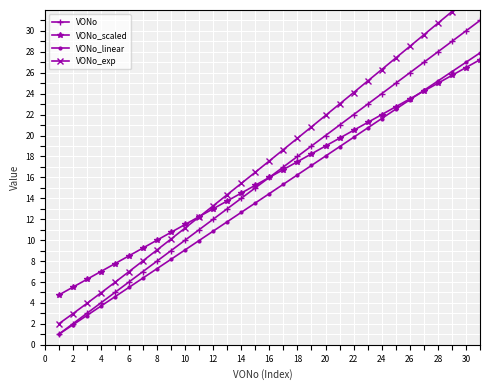

Reading left to right, list all the values displayed in this chart.

VONo: 1.0	2.0	3.0	4.0	5.0	6.0	7.0	8.0	9.0	10.0	11.0	12.0	13.0	14.0	15.0	16.0	17.0	18.0	19.0	20.0	21.0	22.0	23.0	24.0	25.0	26.0	27.0	28.0	29.0	30.0	31.0
VONo_scaled: 4.8	5.5	6.2	7.0	7.8	8.5	9.2	10.0	10.8	11.5	12.2	13.0	13.8	14.5	15.2	16.0	16.8	17.5	18.2	19.0	19.8	20.5	21.2	22.0	22.8	23.5	24.2	25.0	25.8	26.5	27.2
VONo_linear: 1.0	1.9	2.8	3.7	4.6	5.5	6.4	7.3	8.2	9.1	10.0	10.9	11.8	12.7	13.6	14.5	15.3	16.2	17.1	18.0	18.9	19.8	20.7	21.6	22.5	23.4	24.3	25.2	26.1	27.0	27.9
VONo_exp: 2.0	3.0	3.9	5.0	6.0	7.0	8.0	9.1	10.1	11.2	12.2	13.3	14.3	15.4	16.5	17.6	18.7	19.7	20.8	21.9	23.0	24.1	25.2	26.3	27.4	28.5	29.6	30.7	31.8	33.0	34.1